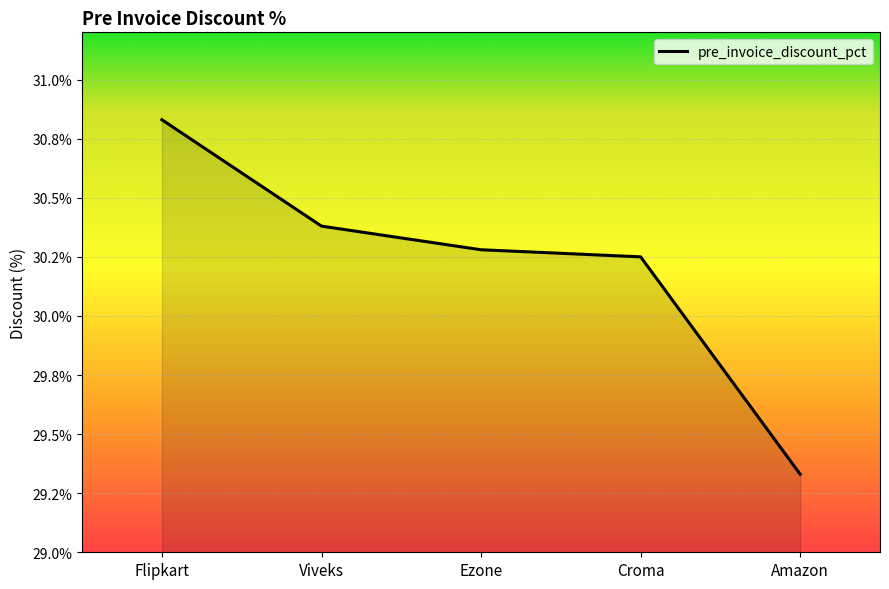

How many values are between 30 and 31?

4